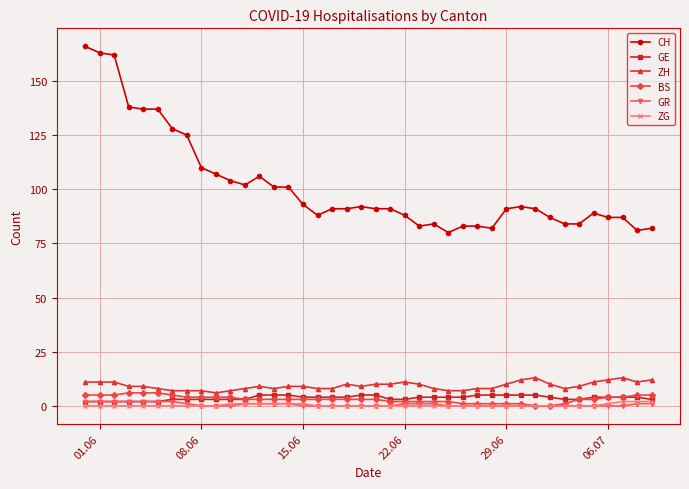

Which series has the largest total across all categories?

CH